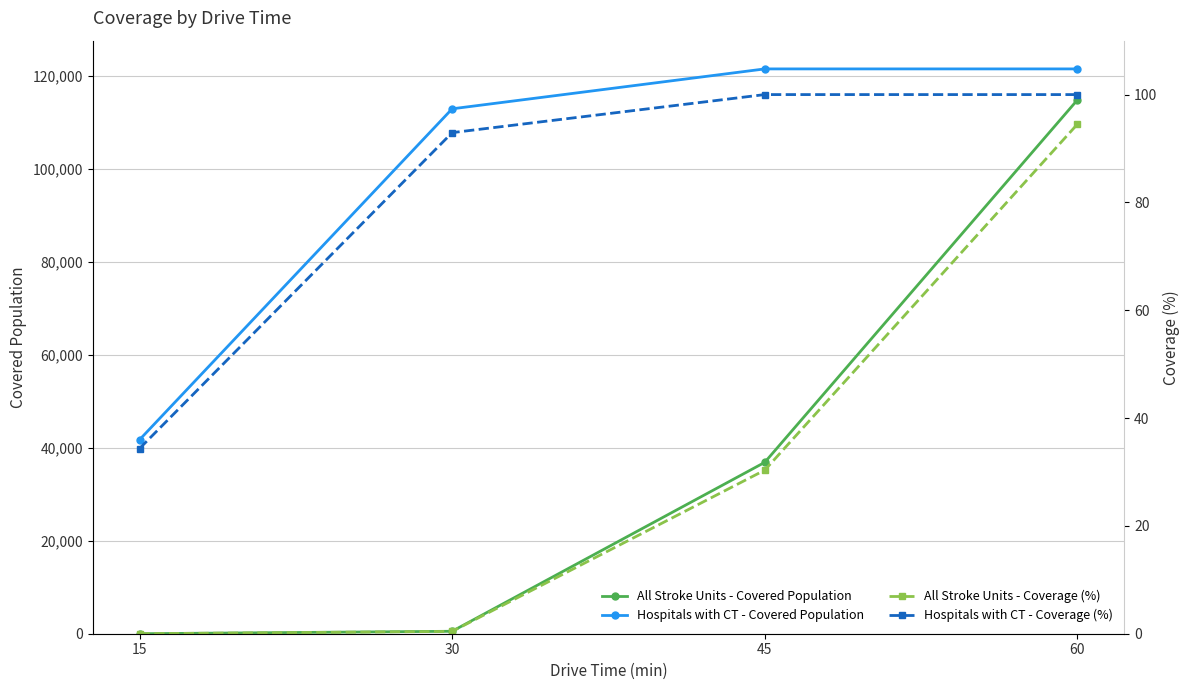

How many lines are shown in the chart?

4